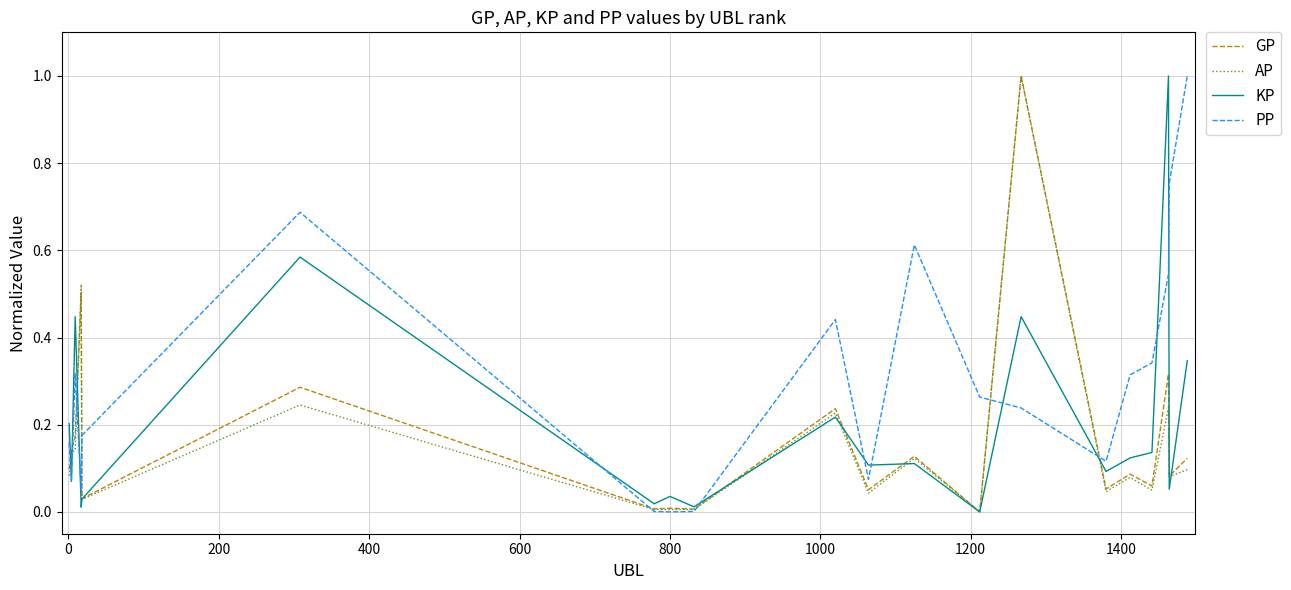

Which series has the largest total across all categories?

PP